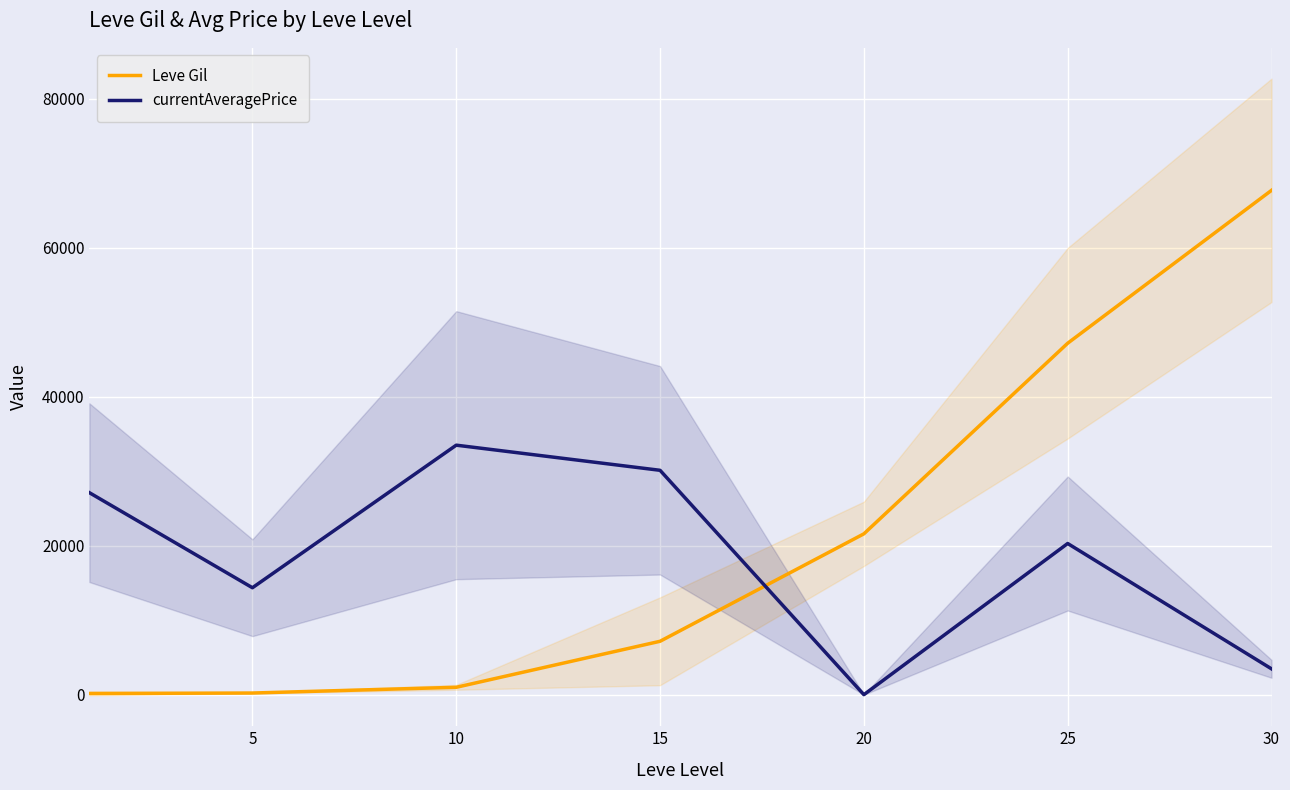

How many values in the currentAveragePrice series exceed 20302?

4